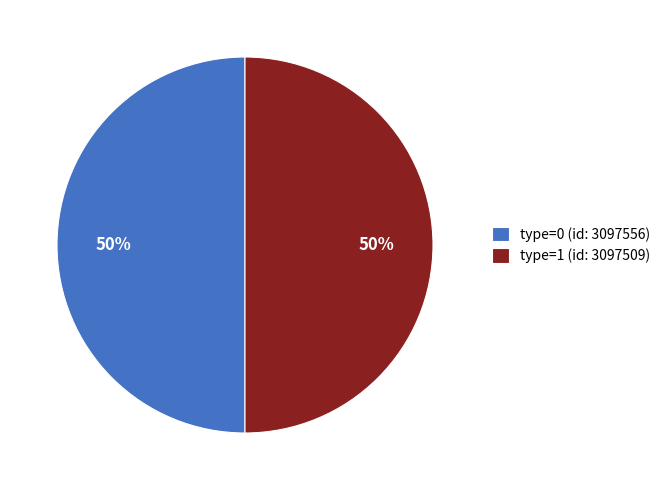

Count the number of slices in the pie.

2